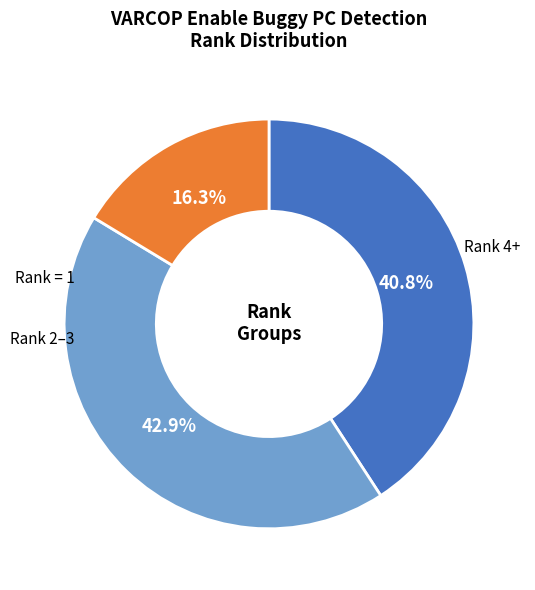

Is there a majority slice in this chart?

No